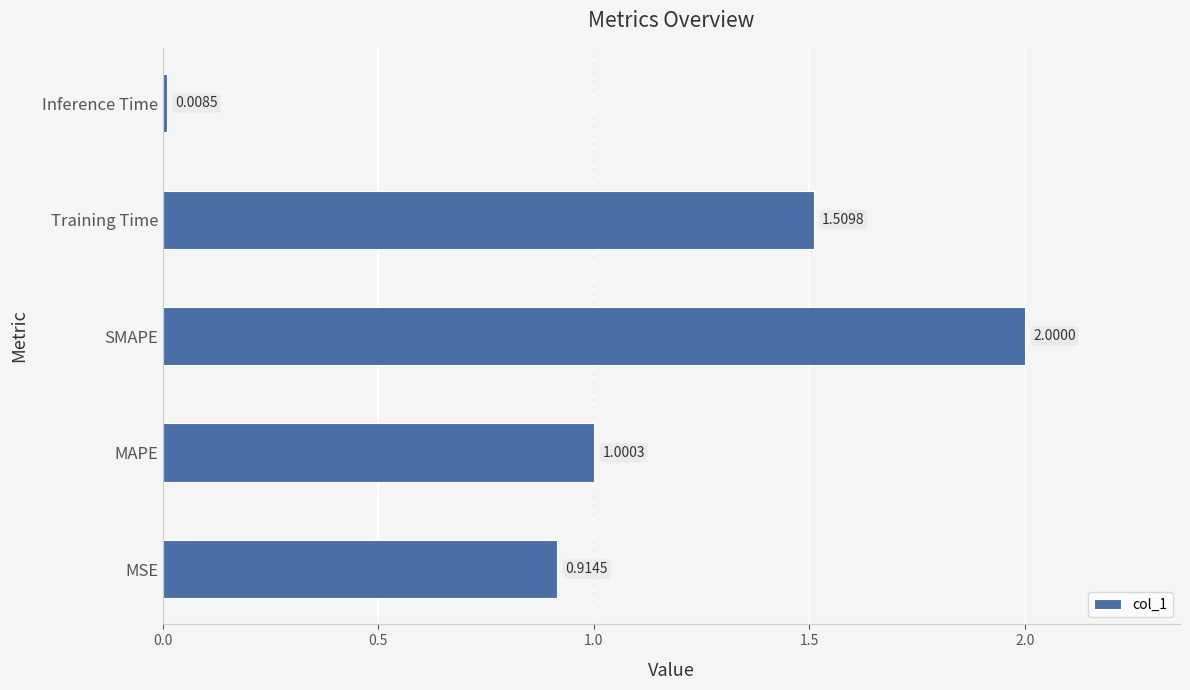

What is the average value?

1.1